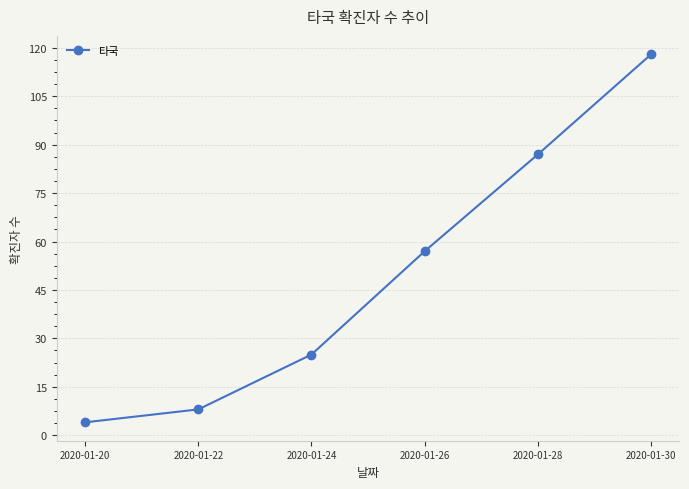

What value does the data have at 2020-01-26, to the nearest 10?

60